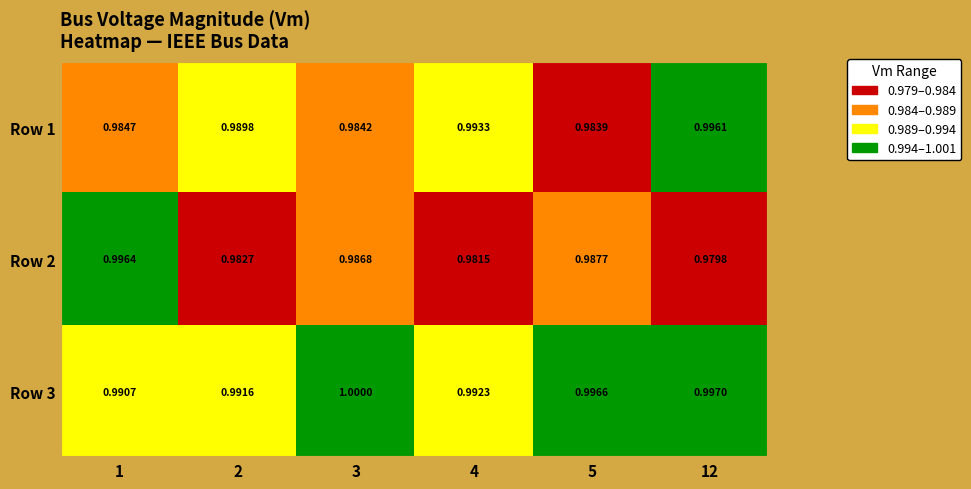

Is the value of Row 3 at 3 greater than the value of Row 2 at 2?

Yes